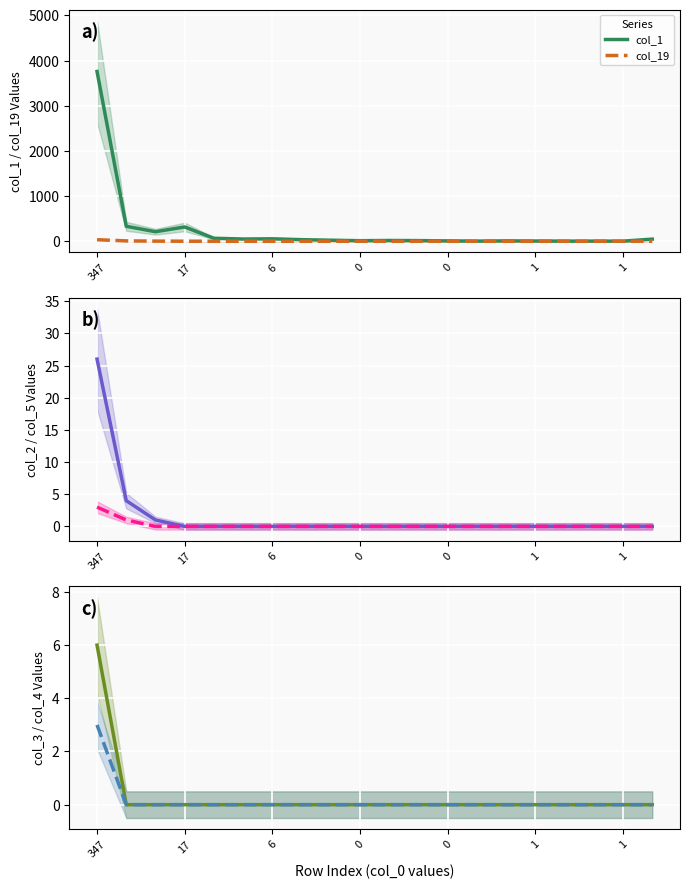

Is it true that col_2 equals 26 at 347?

True